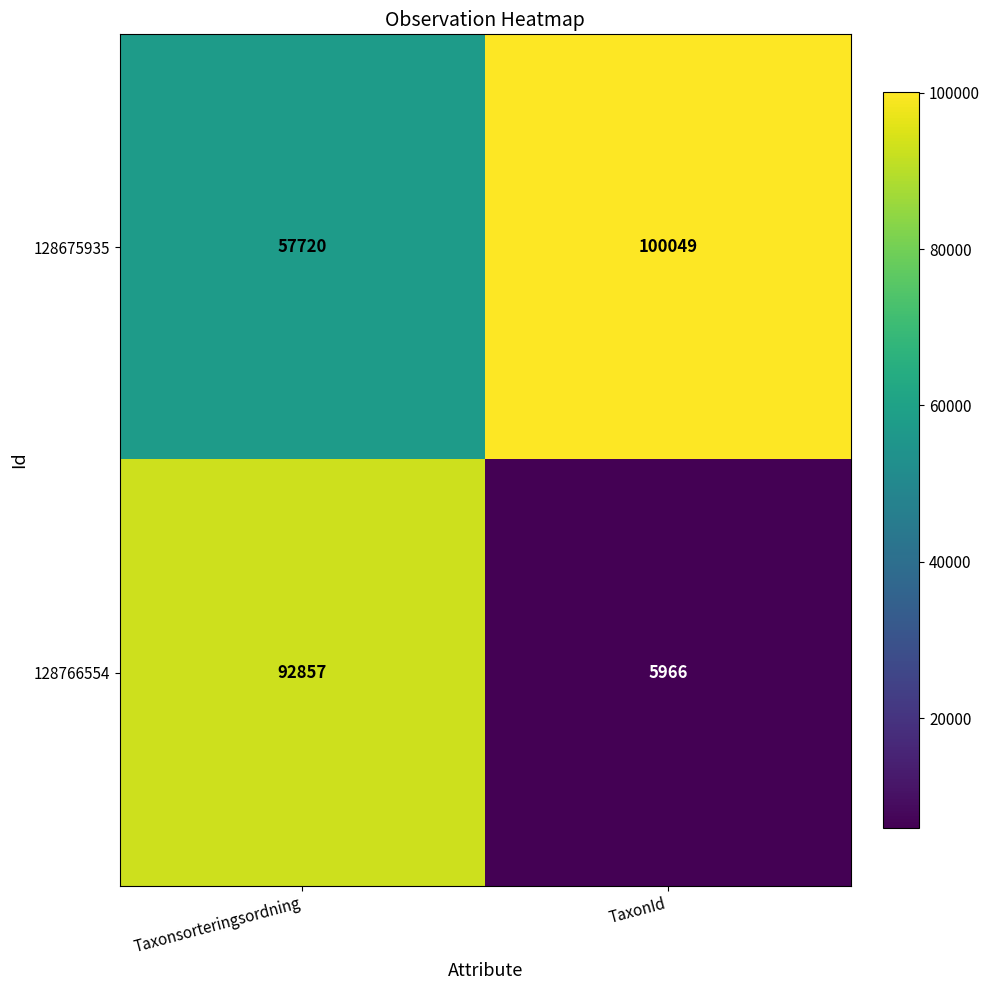

What is the total value across all series at Taxonsorteringsordning?

150577